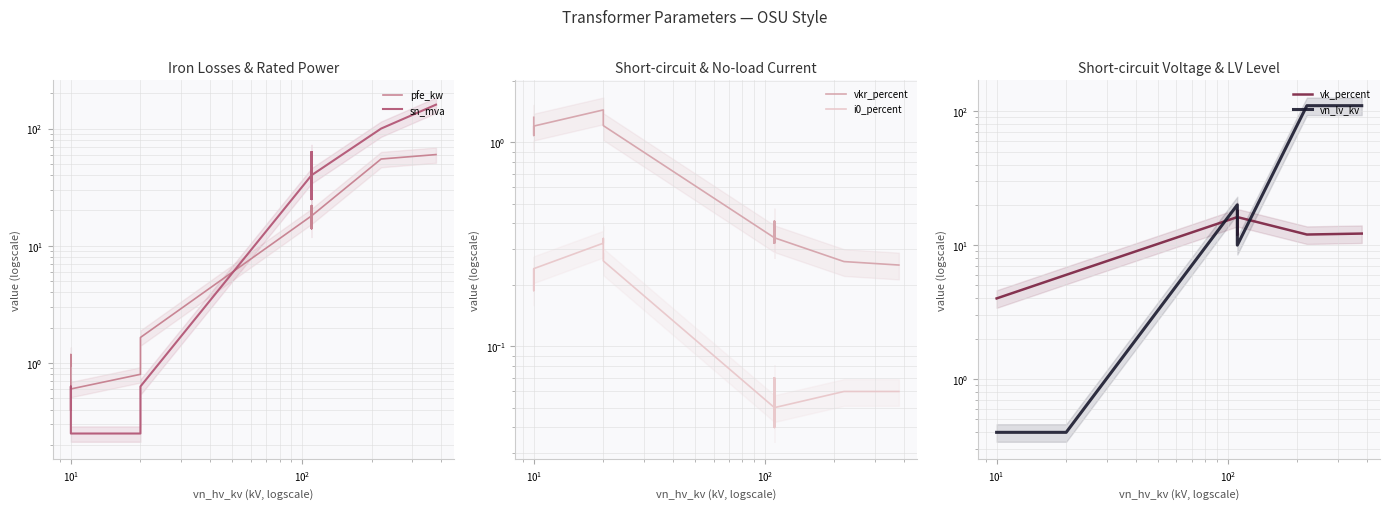

What is the difference between the maximum and minimum values in the pfe_kw series?

59.4